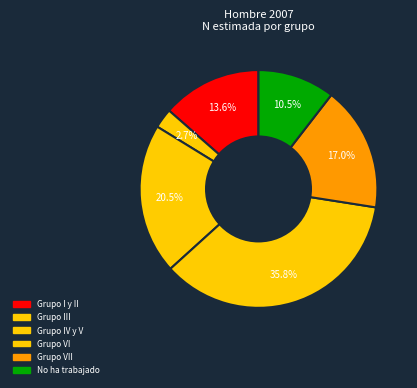

How many segments does this pie chart have?

6